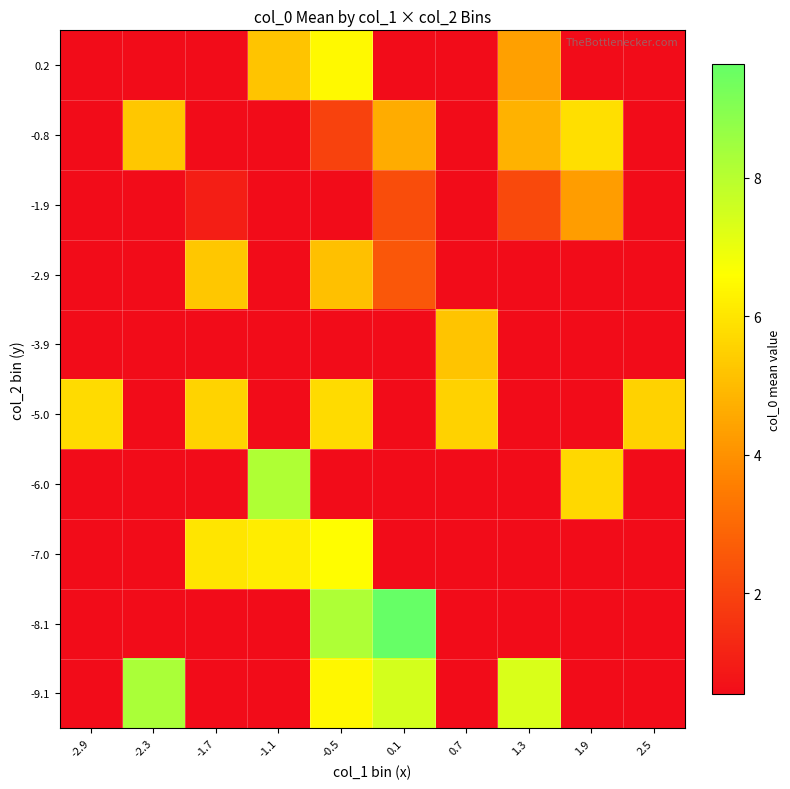

Which has a higher value, -1.1 or -2.3?

-2.3